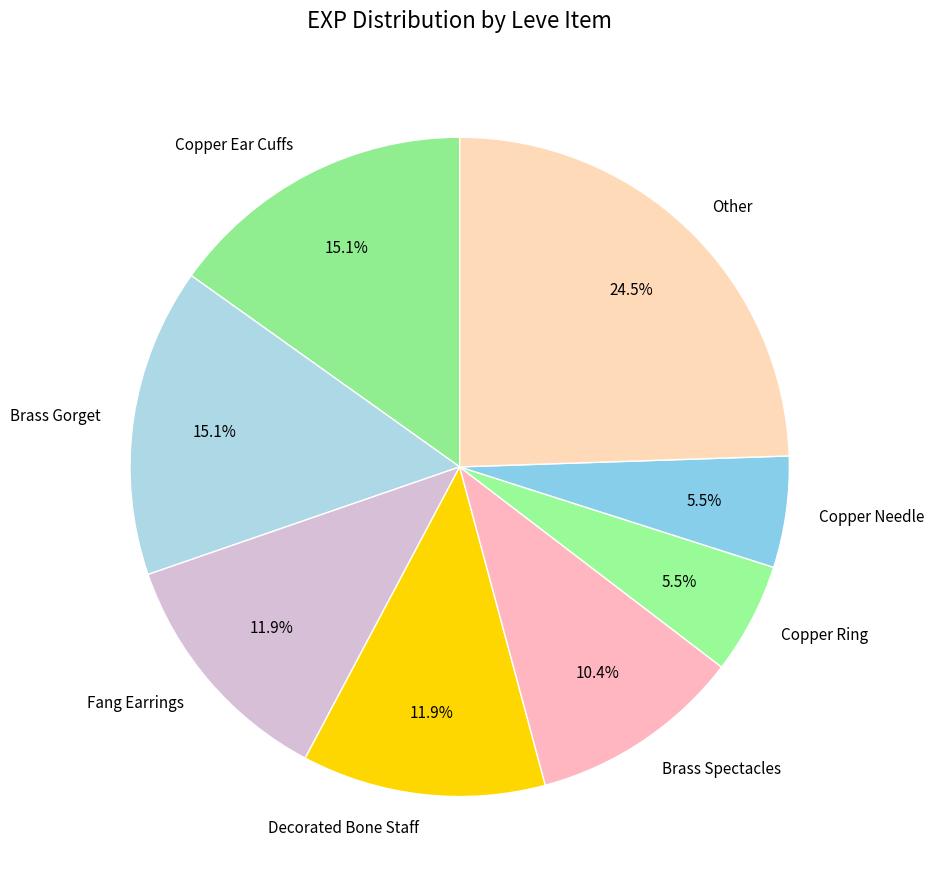

Does Copper Needle account for over 50% of the chart?

No